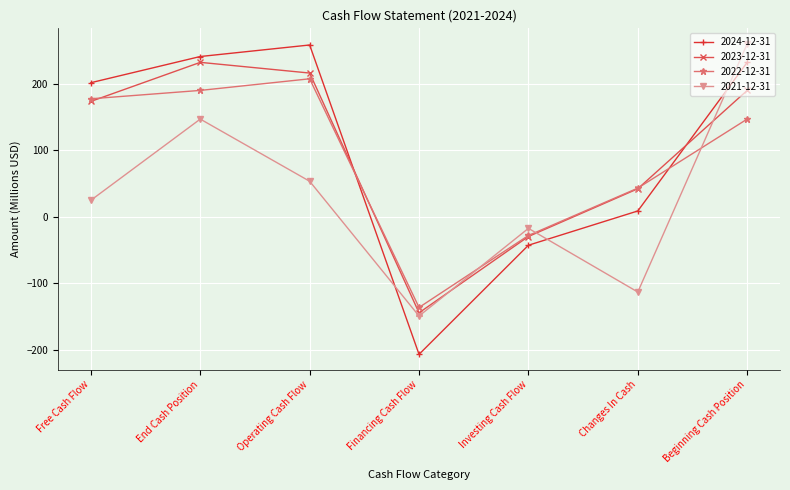

The 2023-12-31 series shows 42.2 at Changes In Cash. True or false?

True